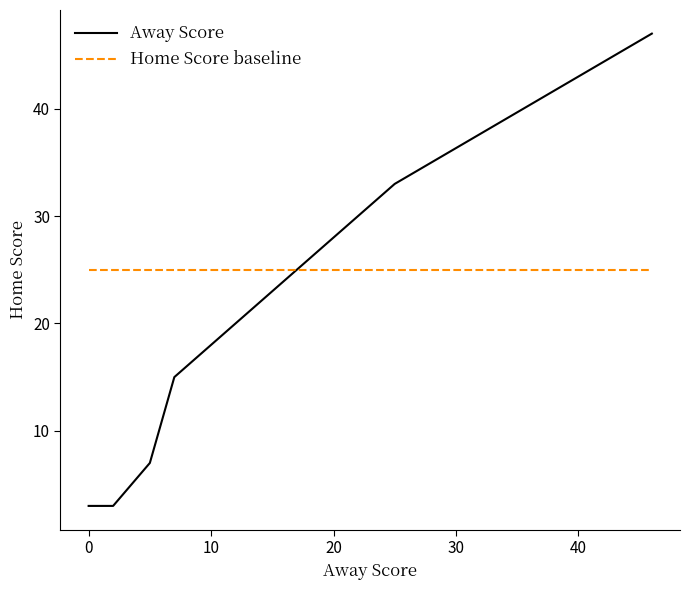

List the series in order of their overall mean, highest first.

Away Score, Home Score baseline